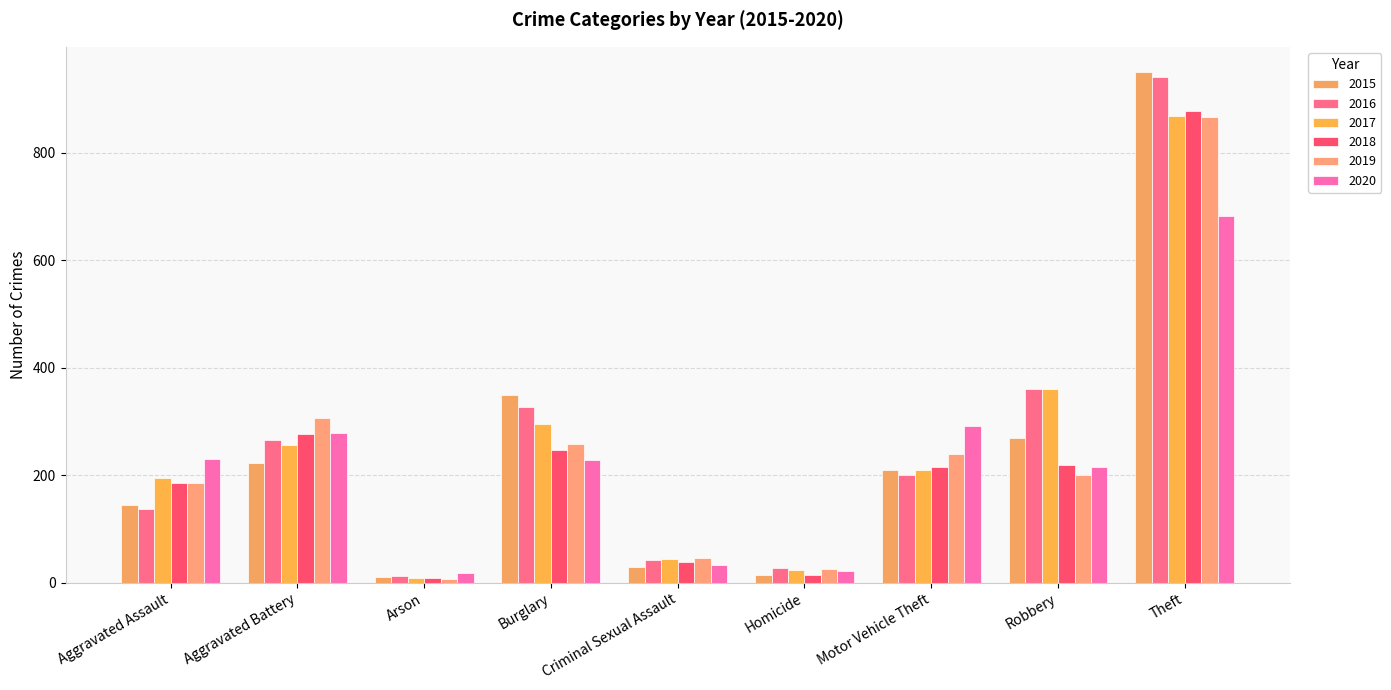

Rank the series by their average value, from highest to lowest.

2016, 2017, 2015, 2019, 2018, 2020